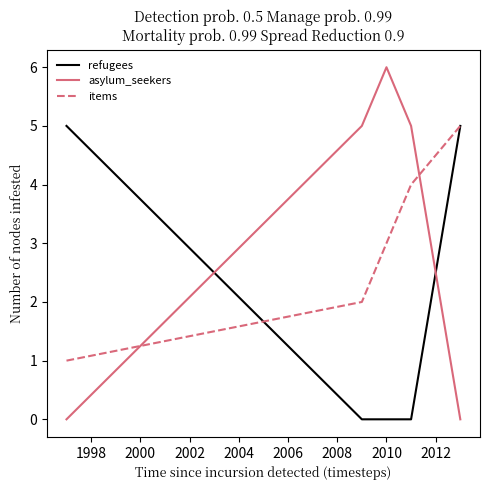

Rank the series by their average value, from highest to lowest.

asylum_seekers, items, refugees